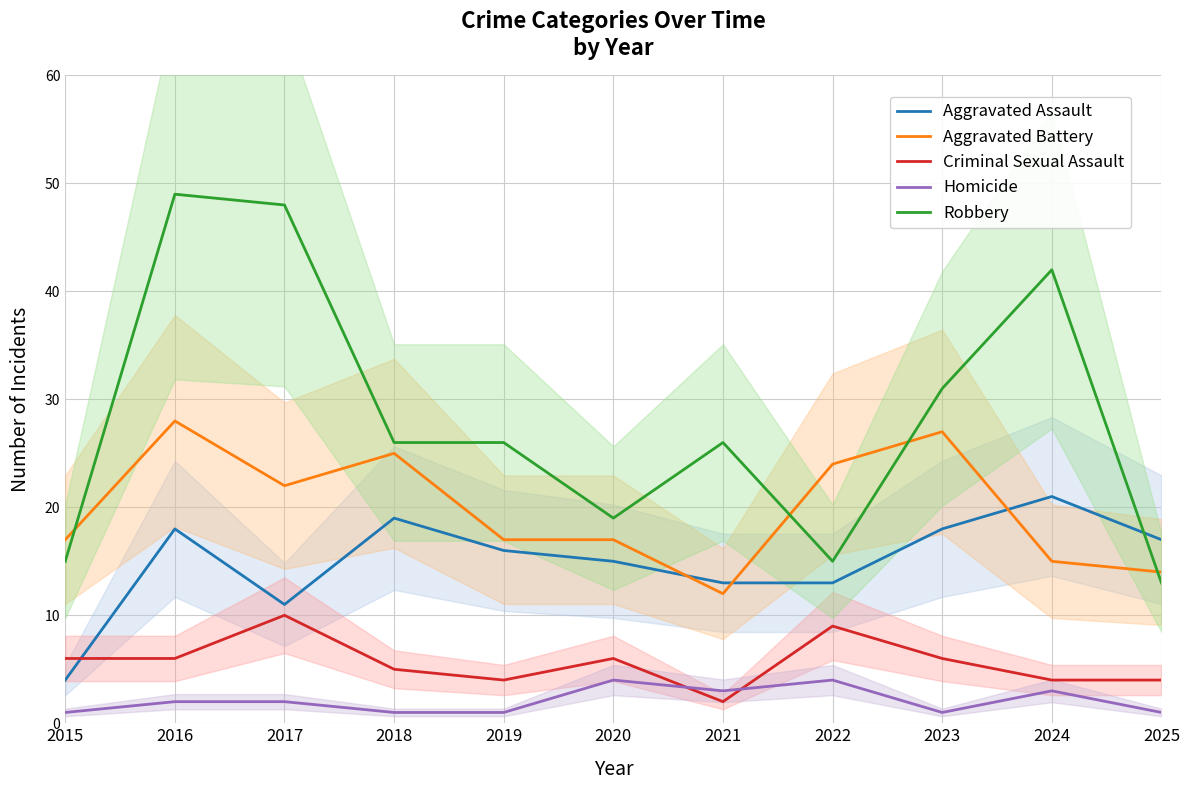

What value does the Criminal Sexual Assault series have at 2015?

6